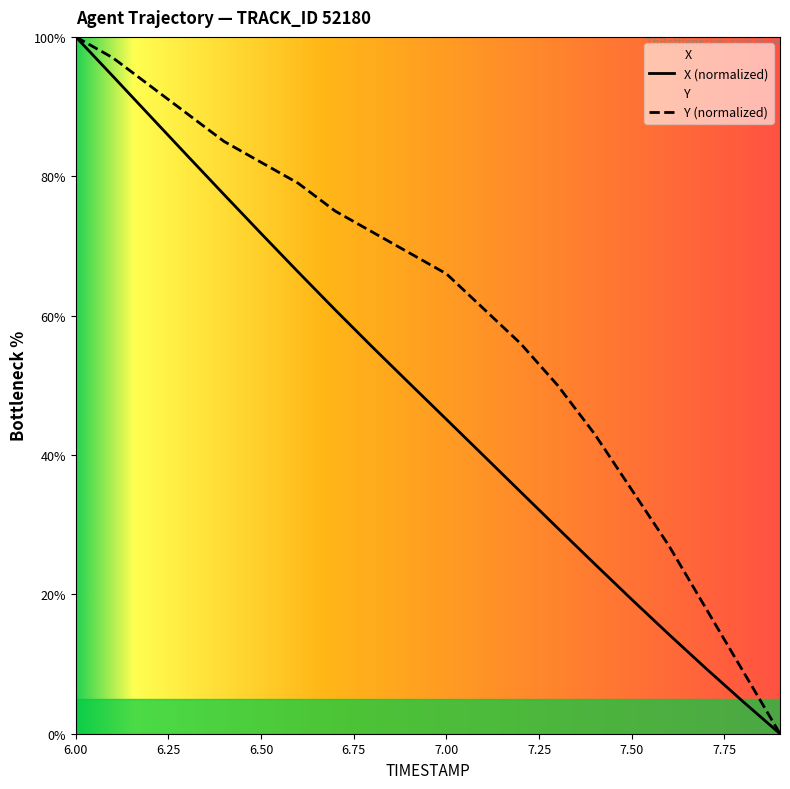

What value does the Y series have at 7.2?

56.0